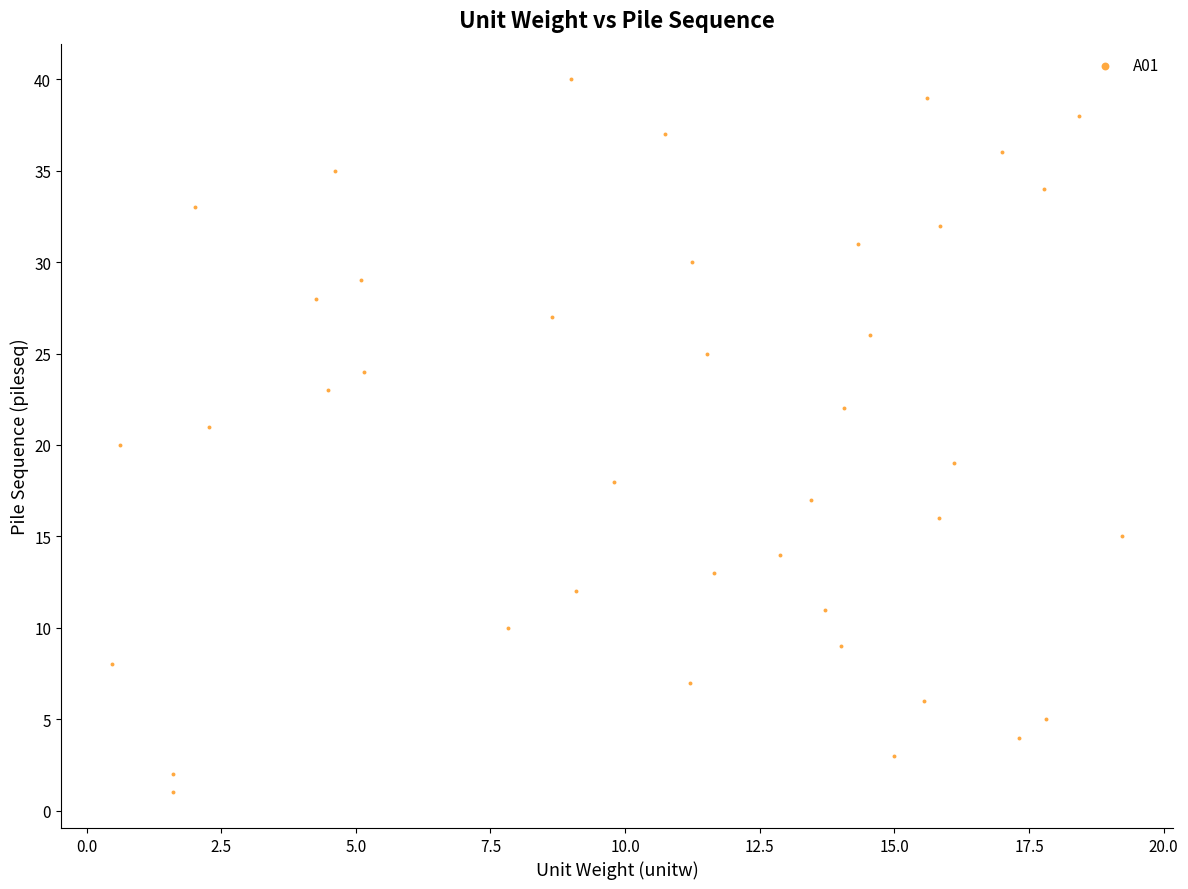

What is the range of Y values (max minus min)?

39